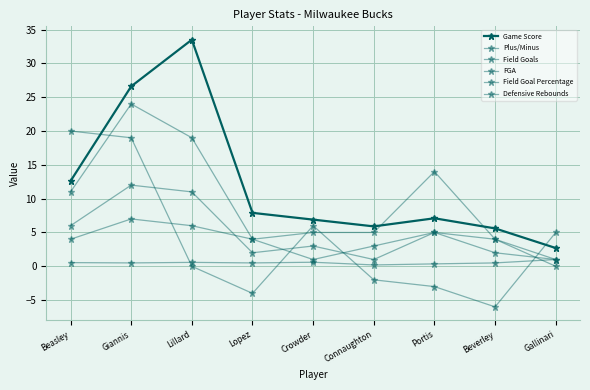

How many lines are shown in the chart?

6